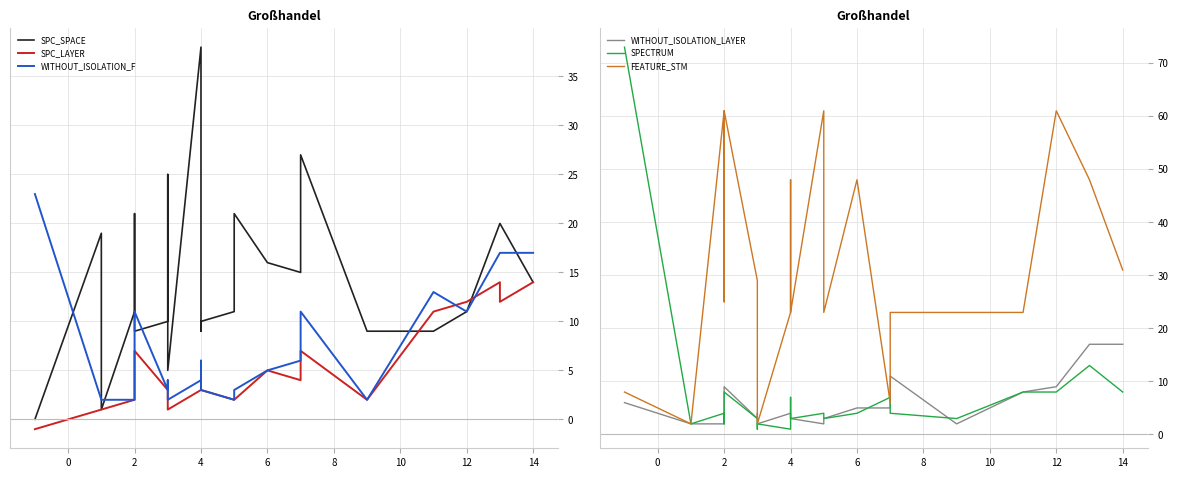

What is the highest value of the WITHOUT_ISOLATION_F series?

23